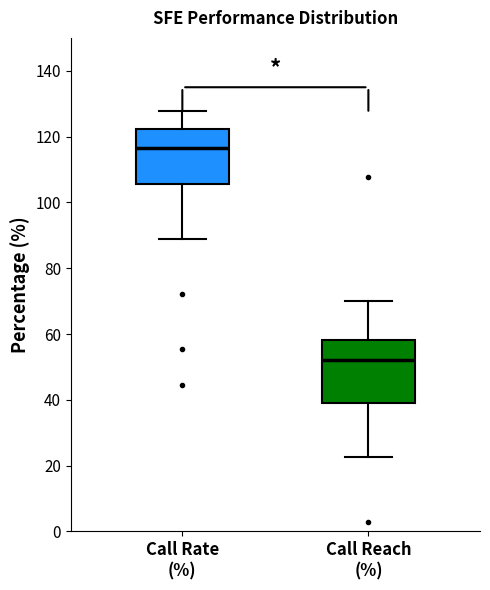

Reading left to right, read every box against the y-axis: the position of its median line, the range the box covers, and the ends of its whiskers. The values are not printed on the chart, so give them approximately, as read against the axis.

Call Rate (%): median 116, box 106 to 122, whiskers 88 to 128
Call Reach (%): median 52, box 40 to 58, whiskers 22 to 70